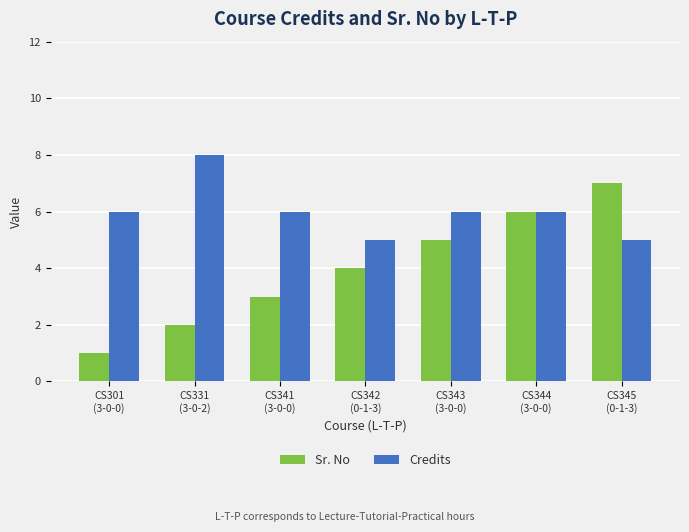

True or false: Sr. No has a value of 7 at CS345
(0-1-3).

True